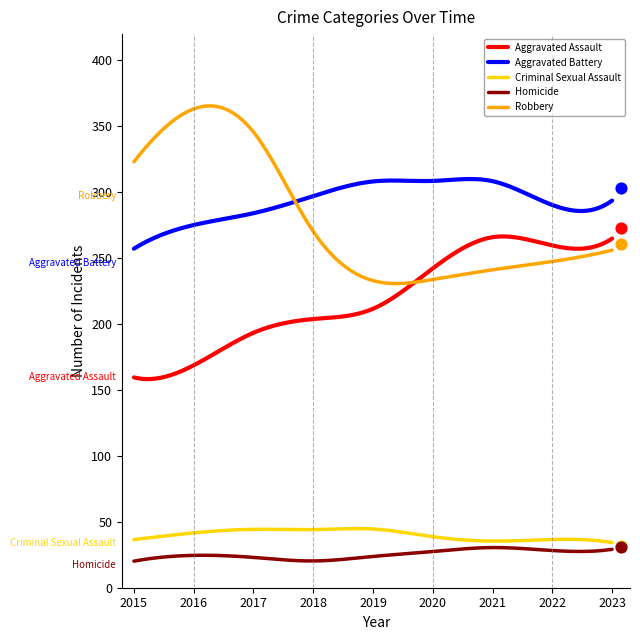

Which series has the largest Y range (max minus min)?

Robbery